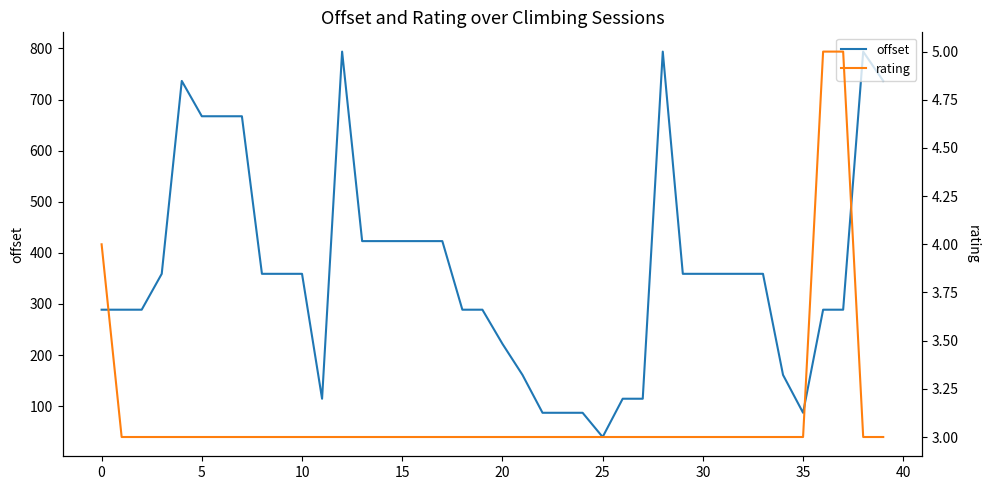

Which category has the highest value in the rating series?

36